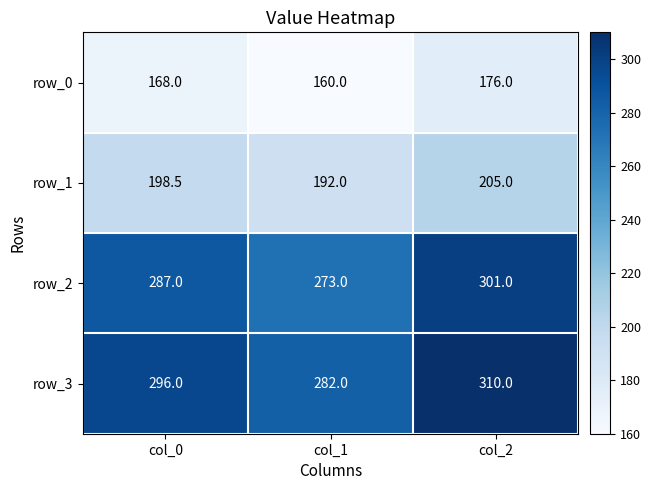

Reading left to right, what are all the values shown in this chart?

row_0: 168.0	160.0	176.0
row_1: 198.5	192.0	205.0
row_2: 287.0	273.0	301.0
row_3: 296.0	282.0	310.0